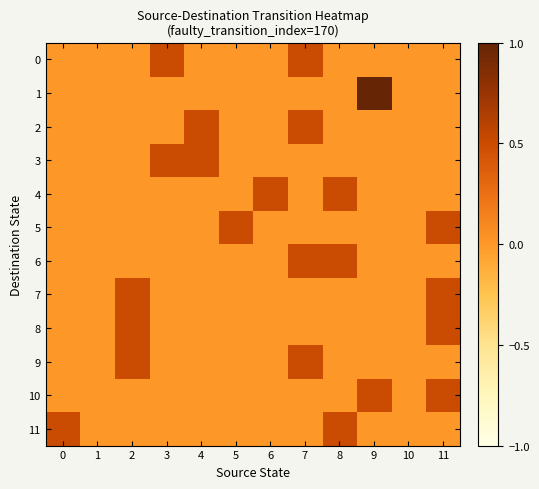

Rank the series at 1 from highest to lowest value.

0, 1, 2, 3, 4, 5, 6, 7, 8, 9, 10, 11